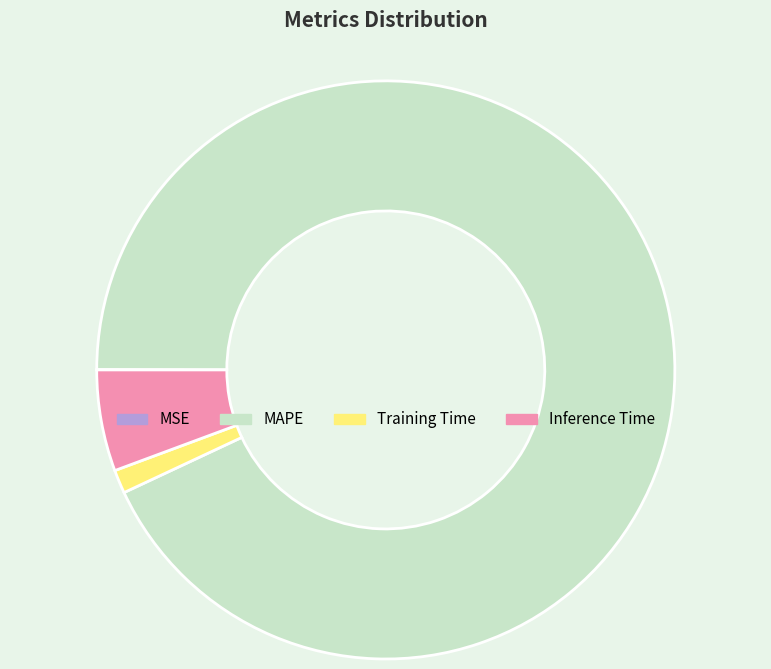

Which category has the biggest portion of the pie?

MAPE